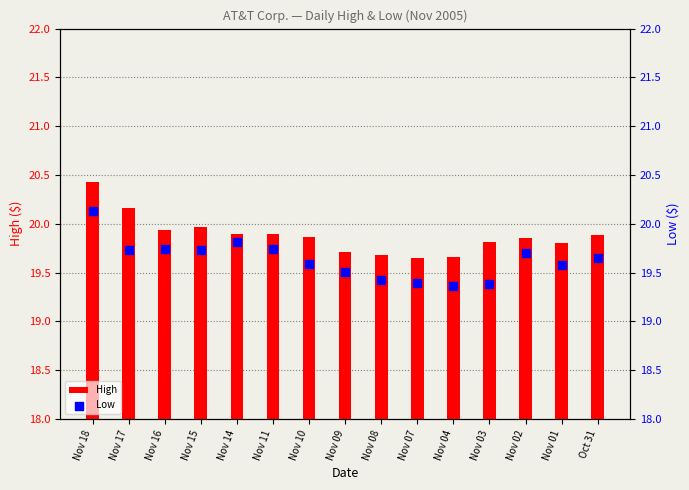

Which series reaches the minimum Y coordinate?

Low